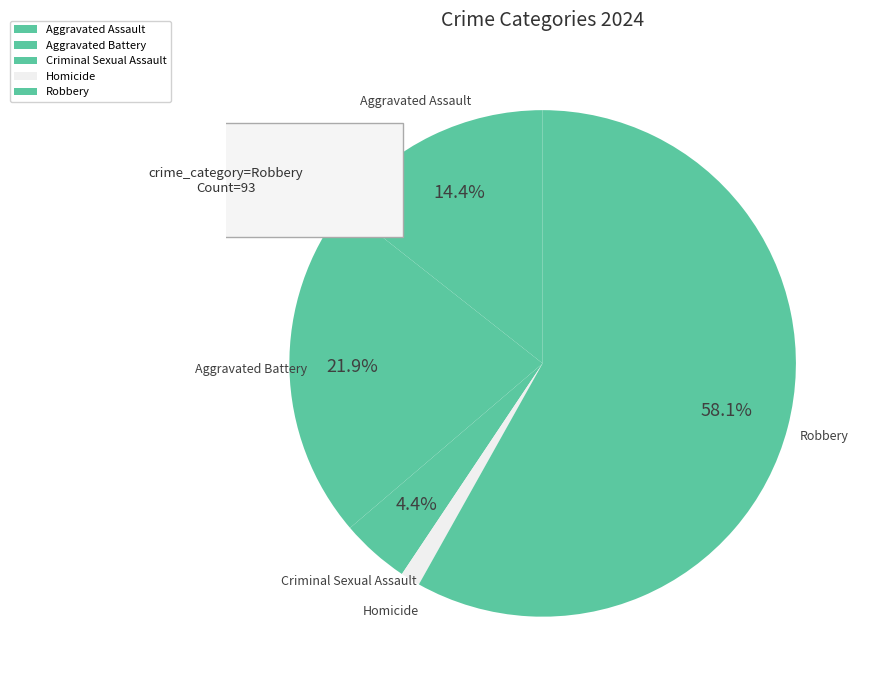

Which slice represents more than half of the pie?

Robbery